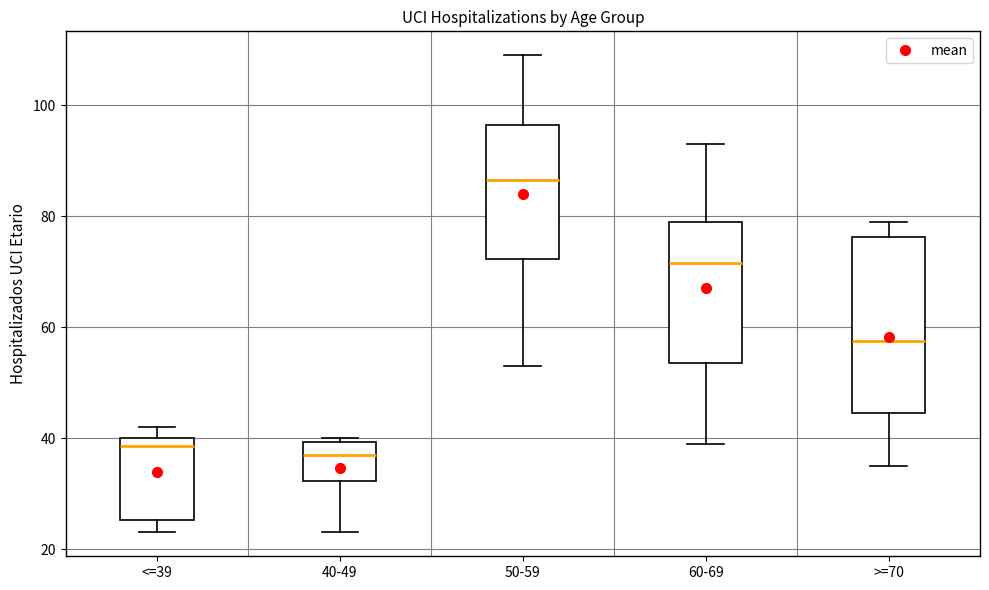

Reading left to right, read every box against the y-axis: the position of its median line, the range the box covers, and the ends of its whiskers. The values are not printed on the chart, so give them approximately, as read against the axis.

<=39: median 38, box 26 to 40, whiskers 24 to 42
40-49: median 38, box 32 to 40, whiskers 24 to 40 (just above the box's upper edge)
50-59: median 86, box 72 to 96, whiskers 54 to 110
60-69: median 72, box 54 to 80, whiskers 40 to 94
>=70: median 58, box 44 to 76, whiskers 36 to 80